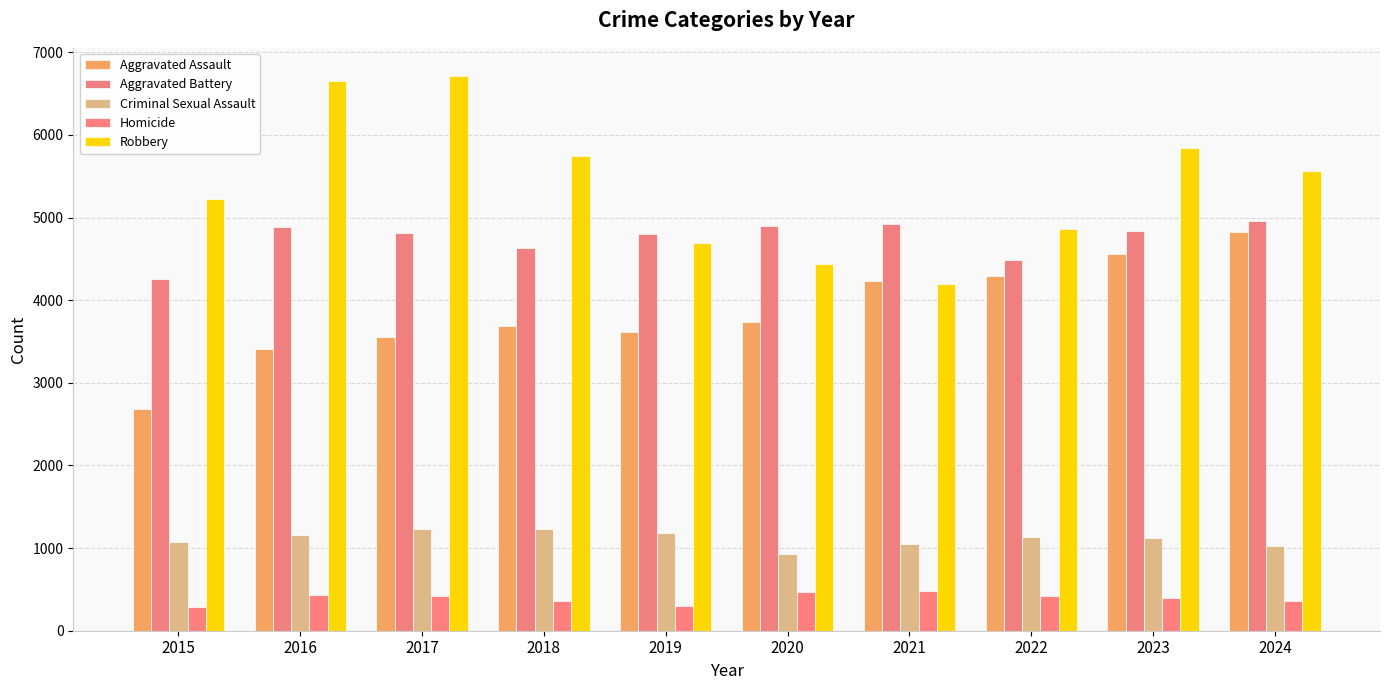

How many data points does each series have?

10